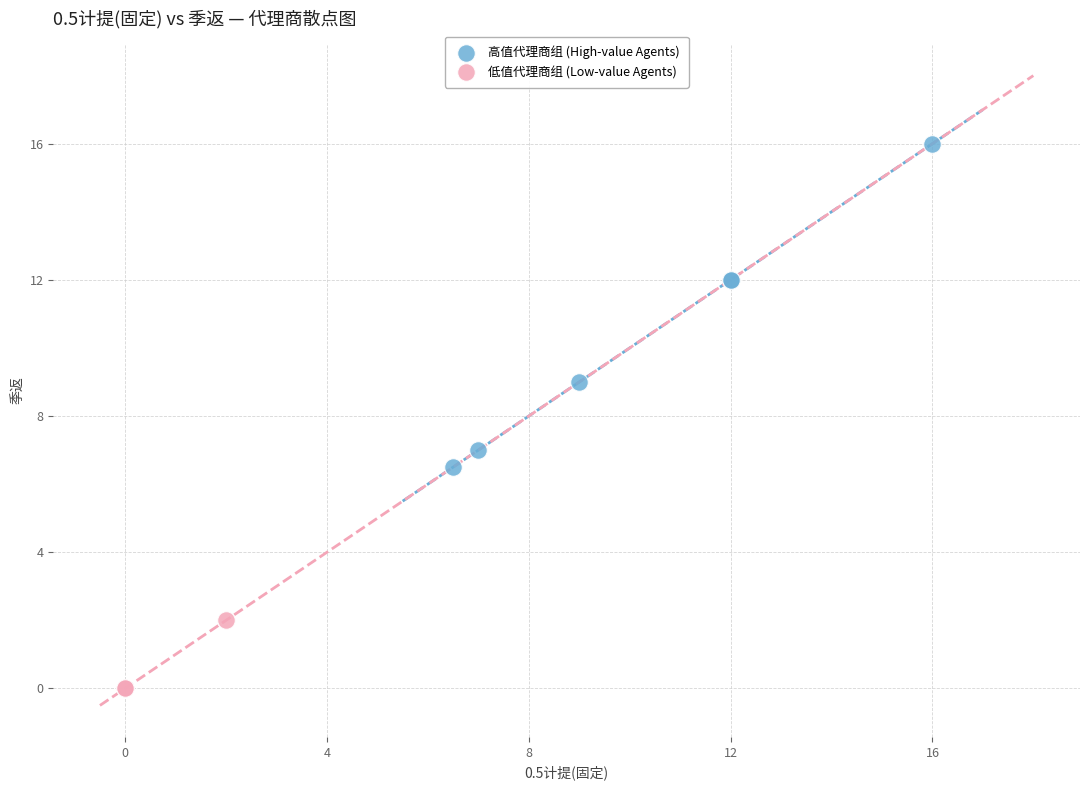

Which series contains the lowest Y value?

低值代理商组 (Low-value Agents)